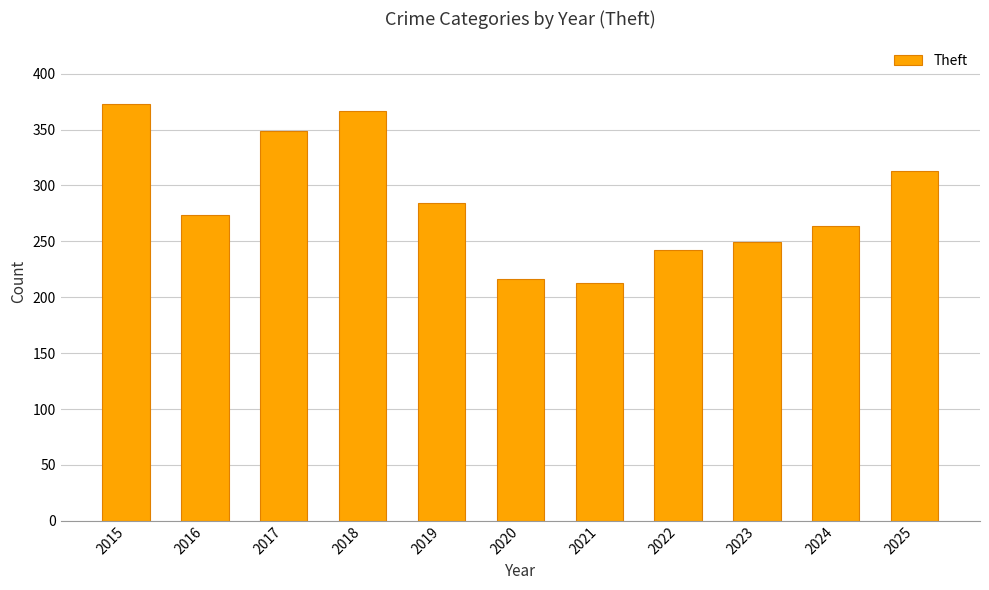

What is the value of the 5th bar from the left?

284